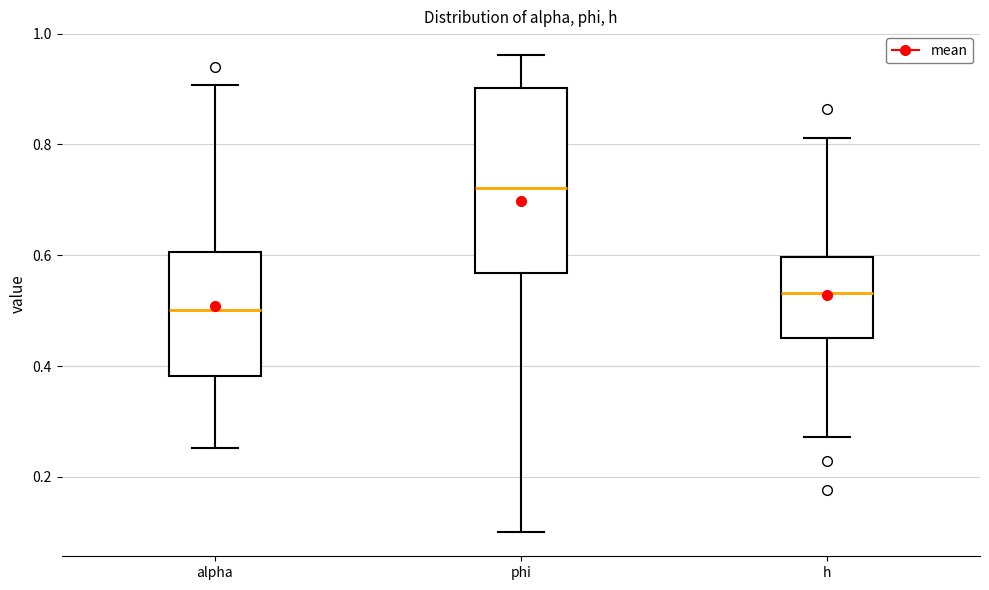

Reading left to right, read every box against the y-axis: the position of its median line, the range the box covers, and the ends of its whiskers. The values are not printed on the chart, so give them approximately, as read against the axis.

alpha: median 0.50, box 0.38 to 0.60, whiskers 0.26 to 0.90
phi: median 0.72, box 0.56 to 0.90, whiskers 0.10 to 0.96
h: median 0.54, box 0.46 to 0.60, whiskers 0.28 to 0.82